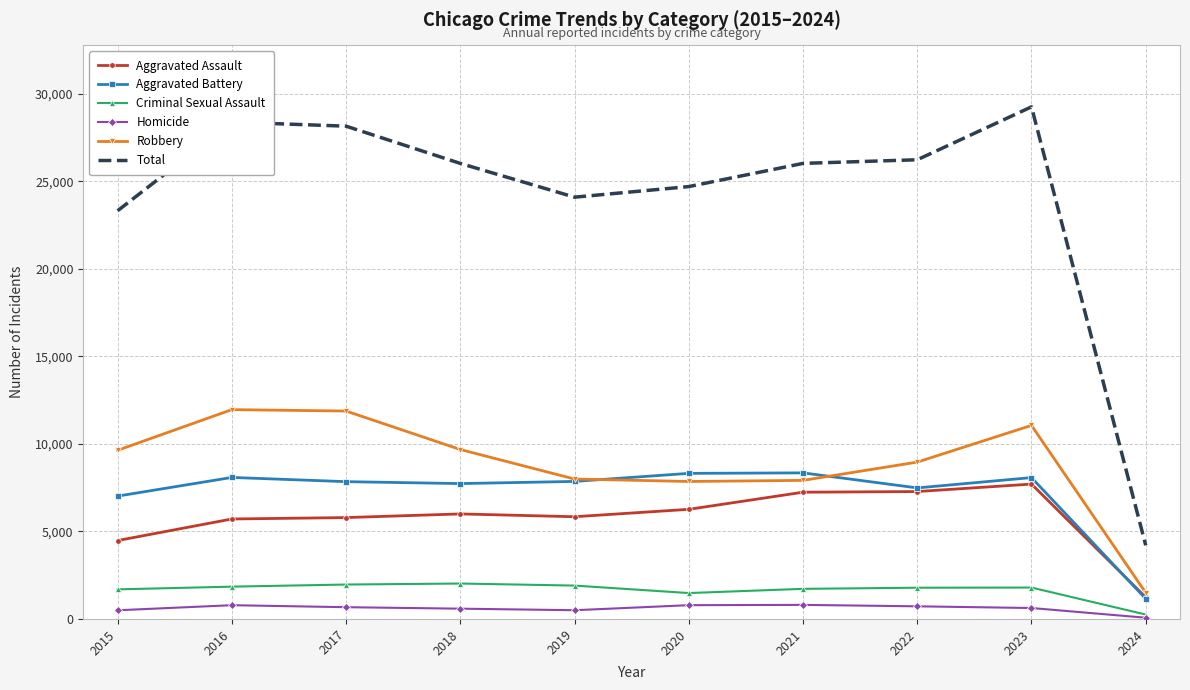

What are all the series names shown in the legend?

Aggravated Assault, Aggravated Battery, Criminal Sexual Assault, Homicide, Robbery, Total